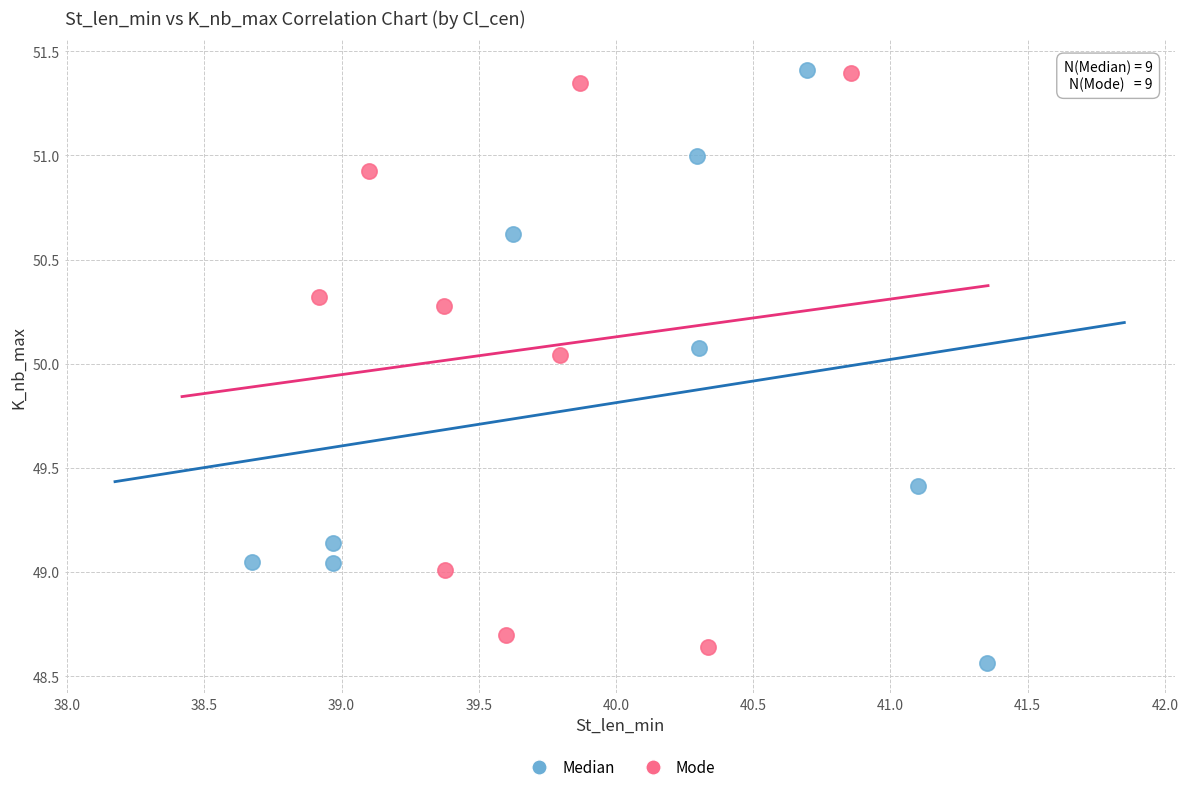

Which series has the largest Y range (max minus min)?

Median